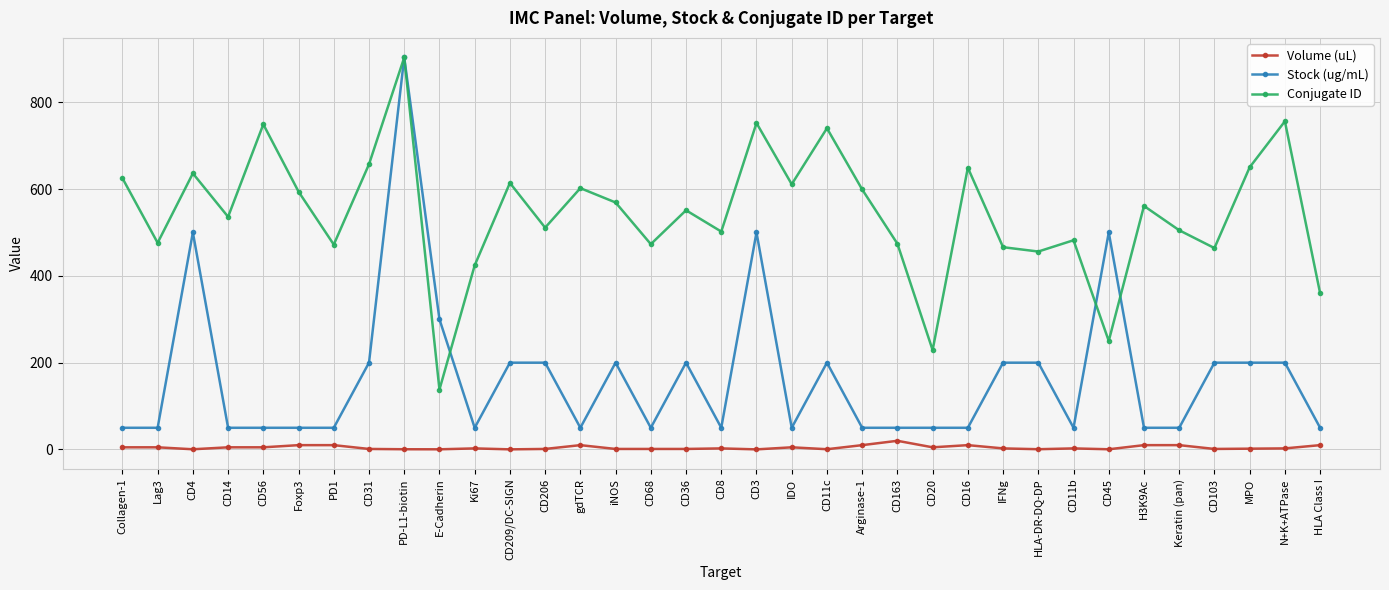

In Conjugate ID, how many points are lower than both neighbors (excluding endpoints)?

12